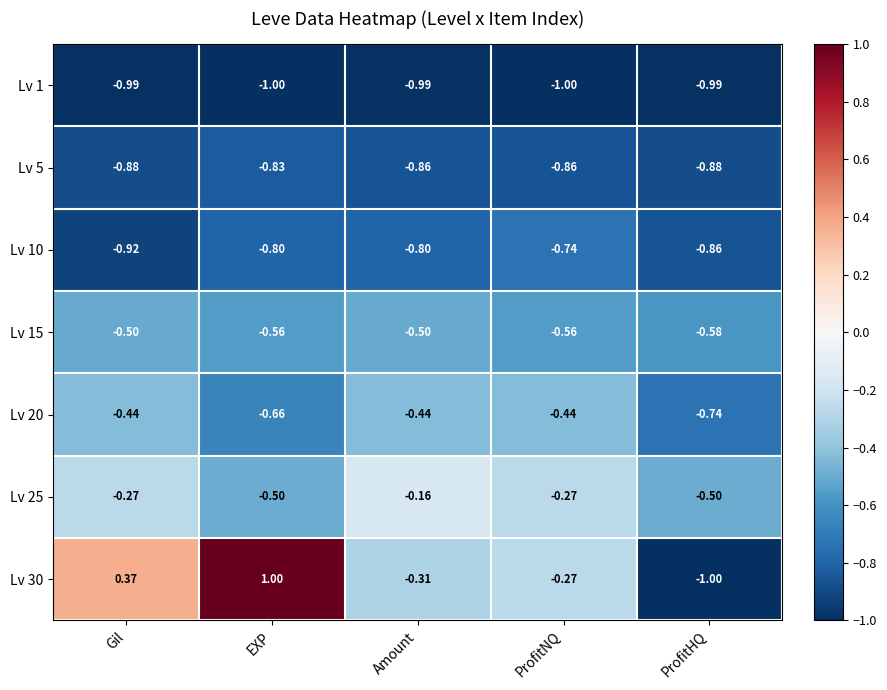

Rank the series by their maximum value, from highest to lowest.

Lv 30, Lv 25, Lv 20, Lv 15, Lv 10, Lv 5, Lv 1